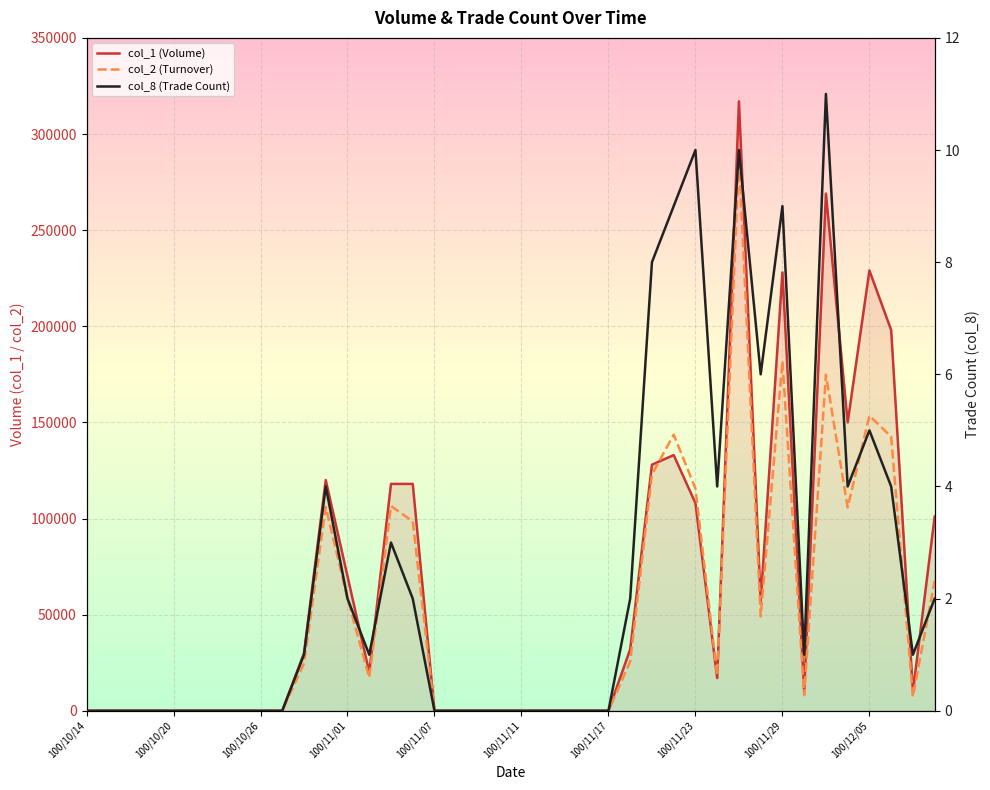

Between 33 and 31, which is larger?

31